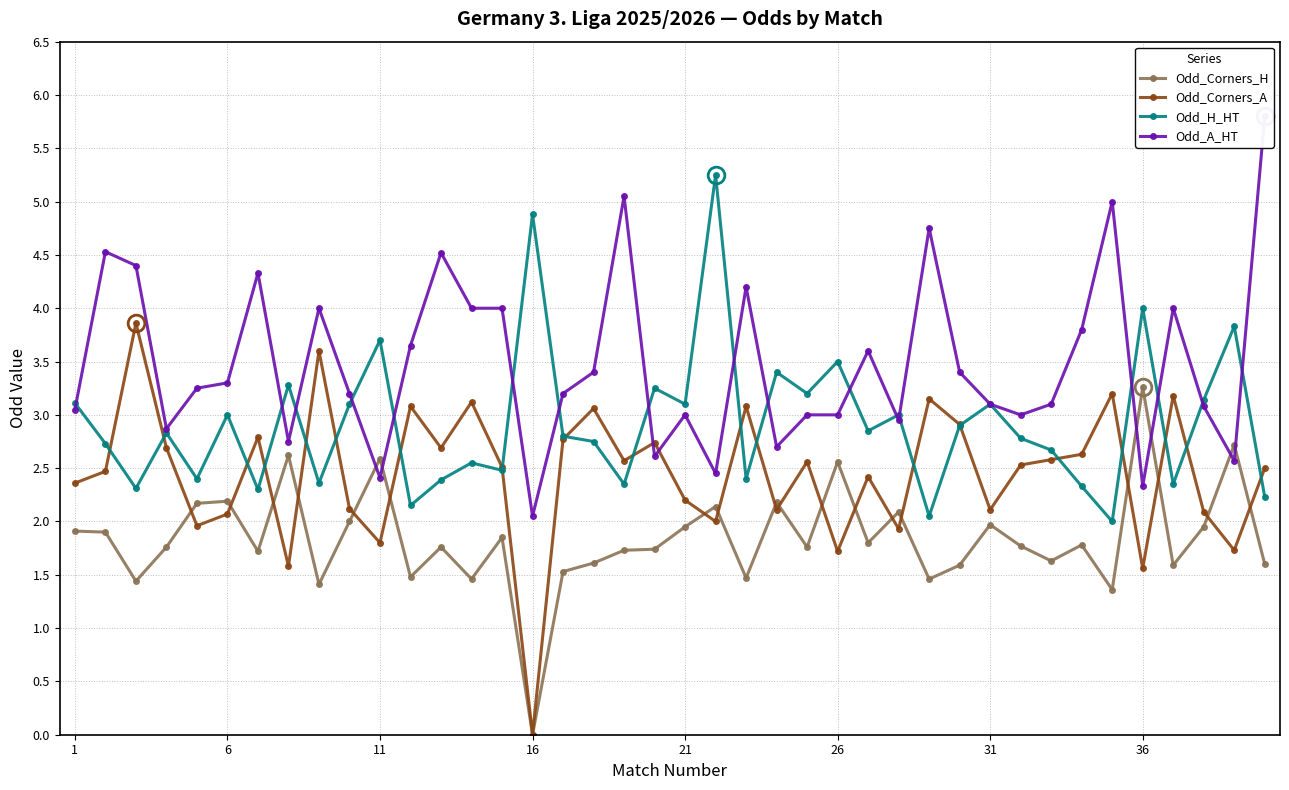

True or false: Odd_H_HT and Odd_Corners_H intersect in this chart.

False